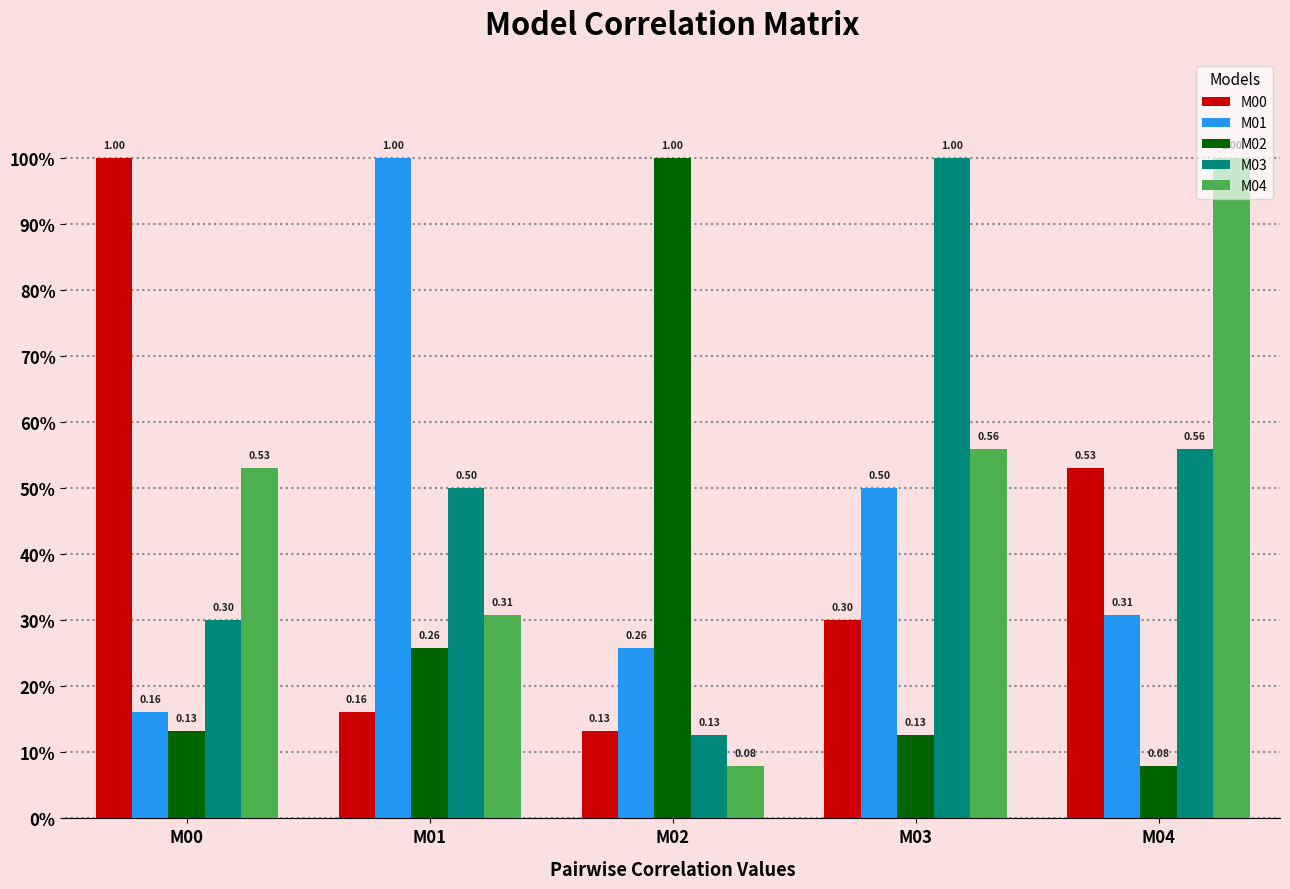

Are the bars horizontal?

No